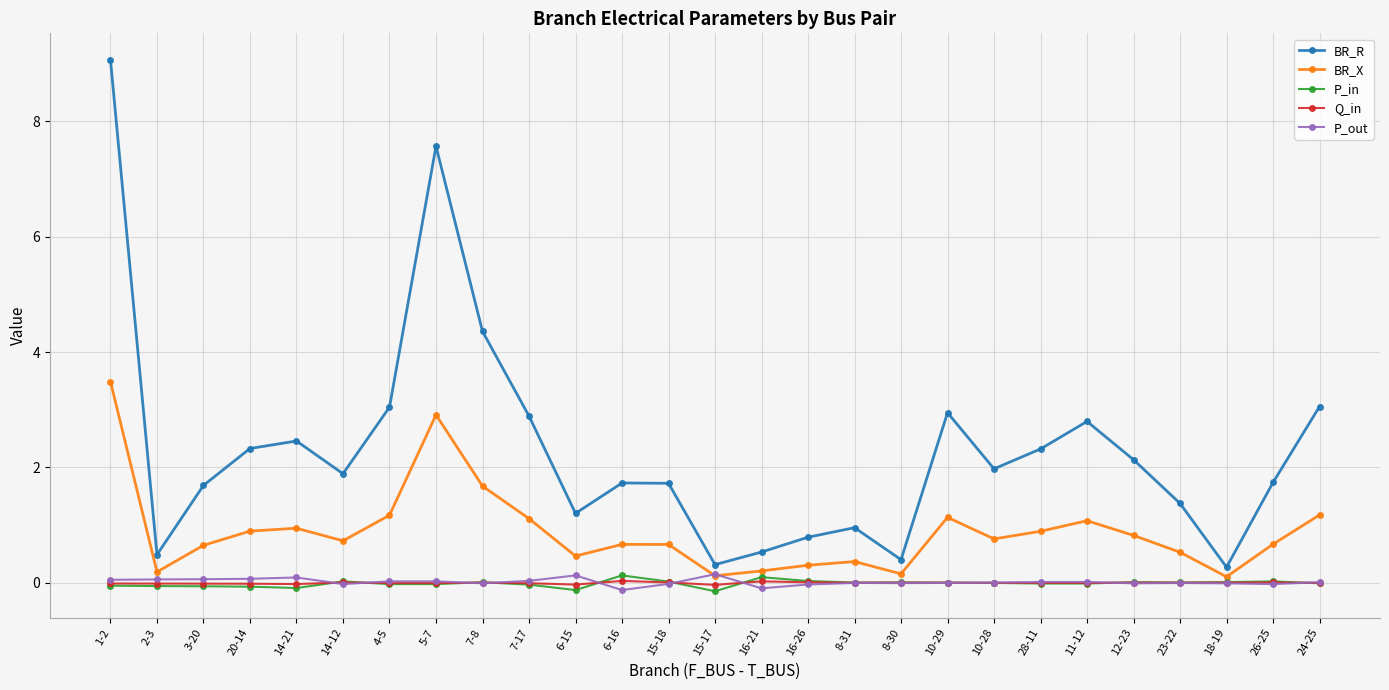

How many interior local peaks does the BR_R series have?

6